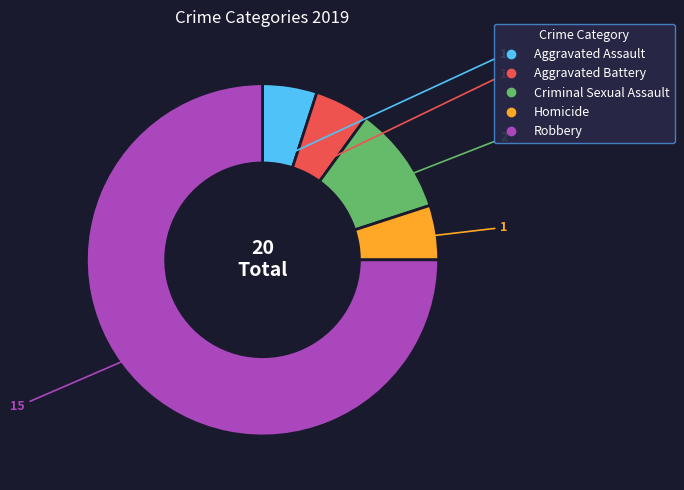

Is there any slice that represents more than half of the pie?

Yes